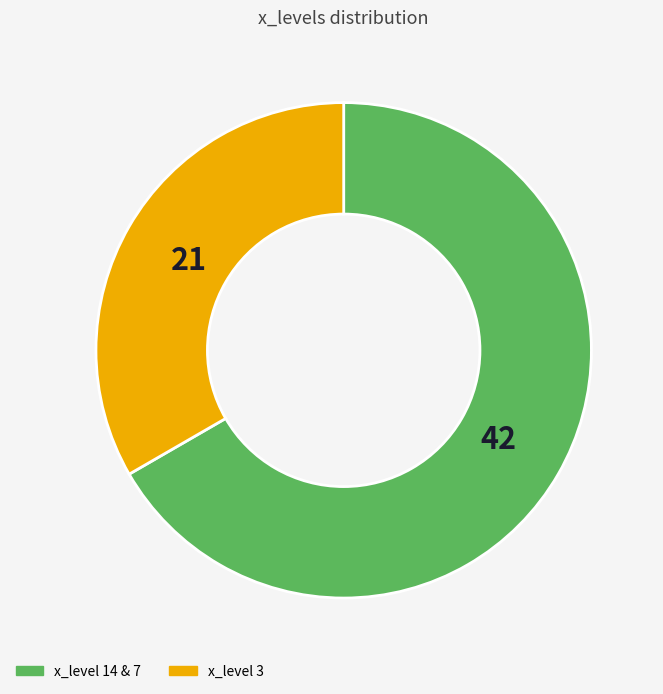

Is there any slice that represents more than half of the pie?

Yes